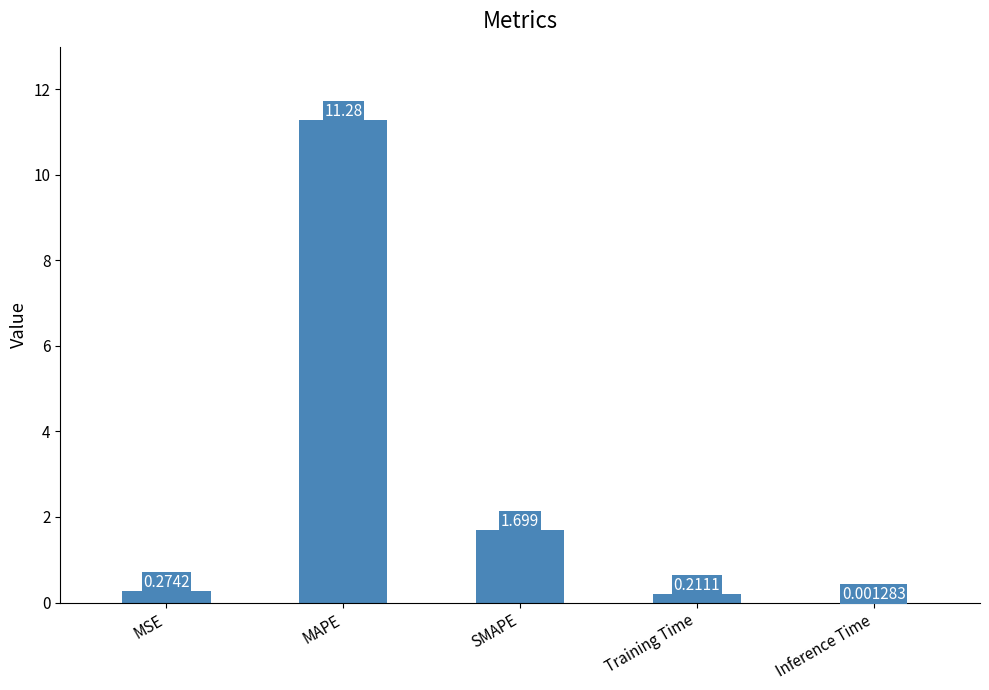

What is the change in value from MSE to MAPE?

+11.0